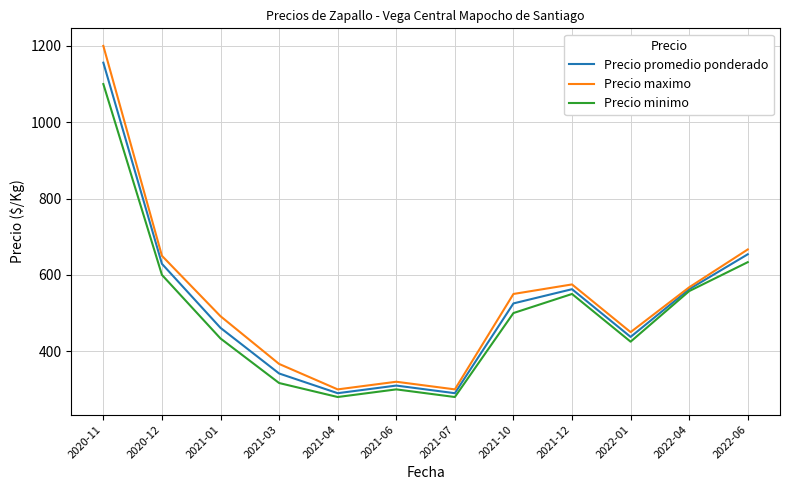

At which category is the sum across all series the highest?

2020-11